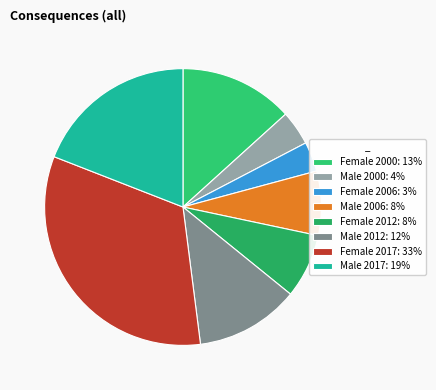

How many segments does this pie chart have?

8